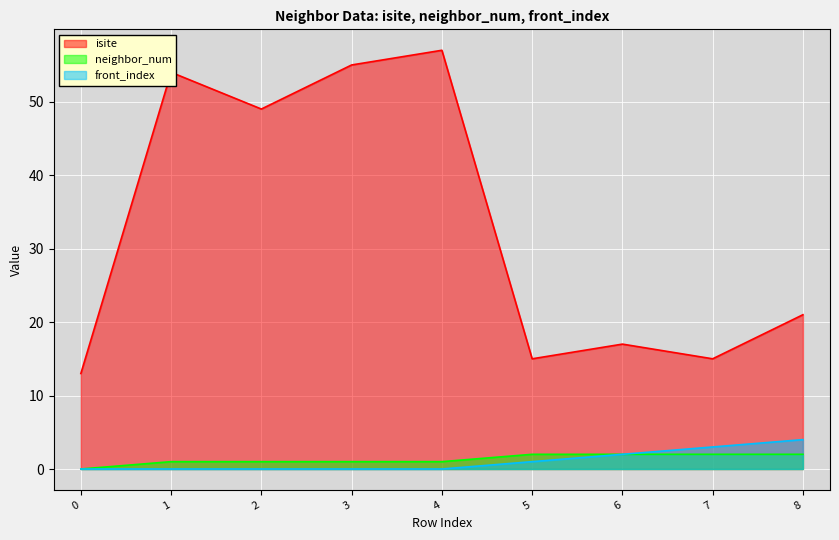

Reading right to left, list all the values displayed in this chart.

isite: 21	15	17	15	57	55	49	54	13
neighbor_num: 2	2	2	2	1	1	1	1	0
front_index: 4	3	2	1	0	0	0	0	0